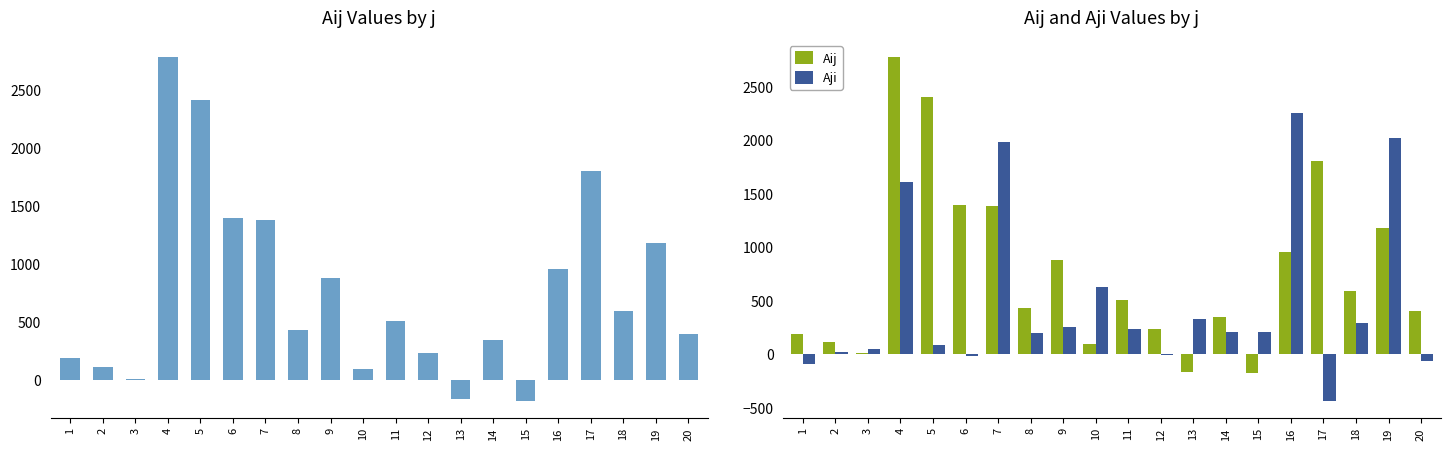

Count the number of categories in the chart.

20